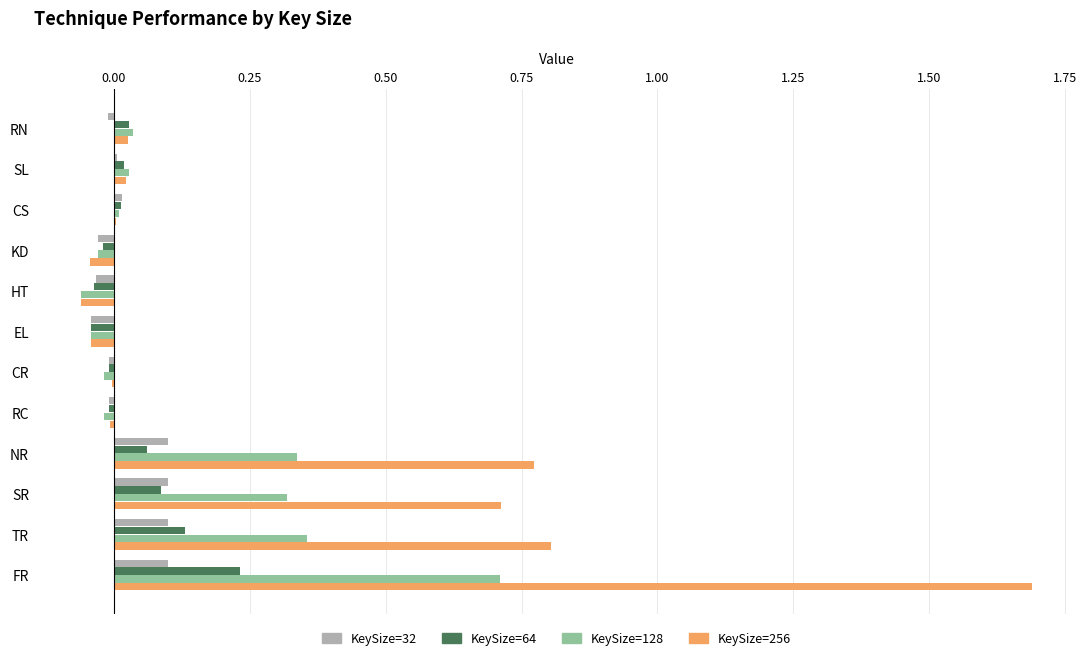

True or false: KeySize=64 has a value of 0.0 at NR.

False